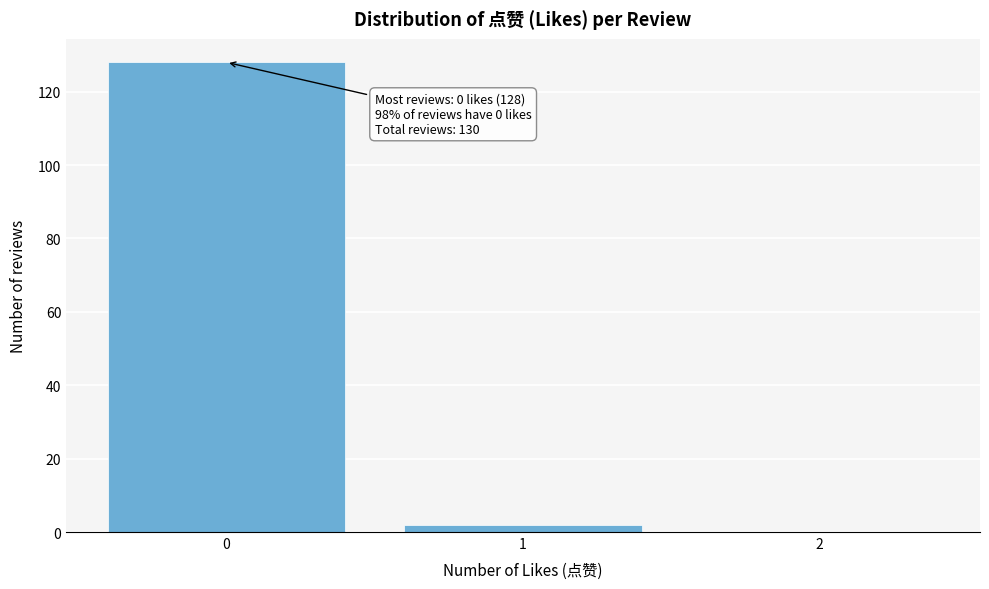

Reading left to right, list all the values displayed in this chart.

0=128	1=2	2=0